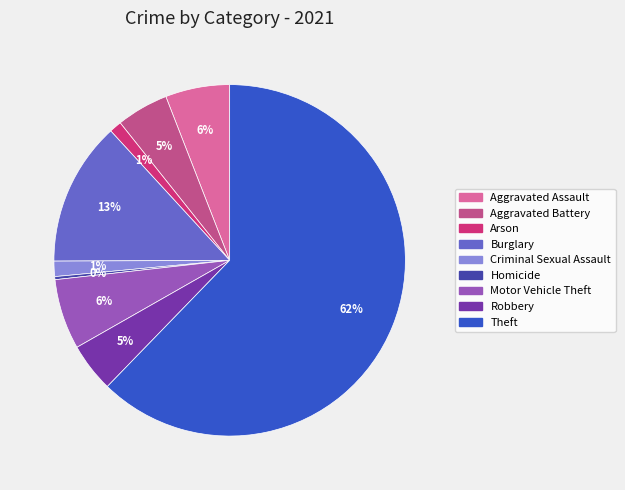

Is Criminal Sexual Assault the majority of the pie?

No